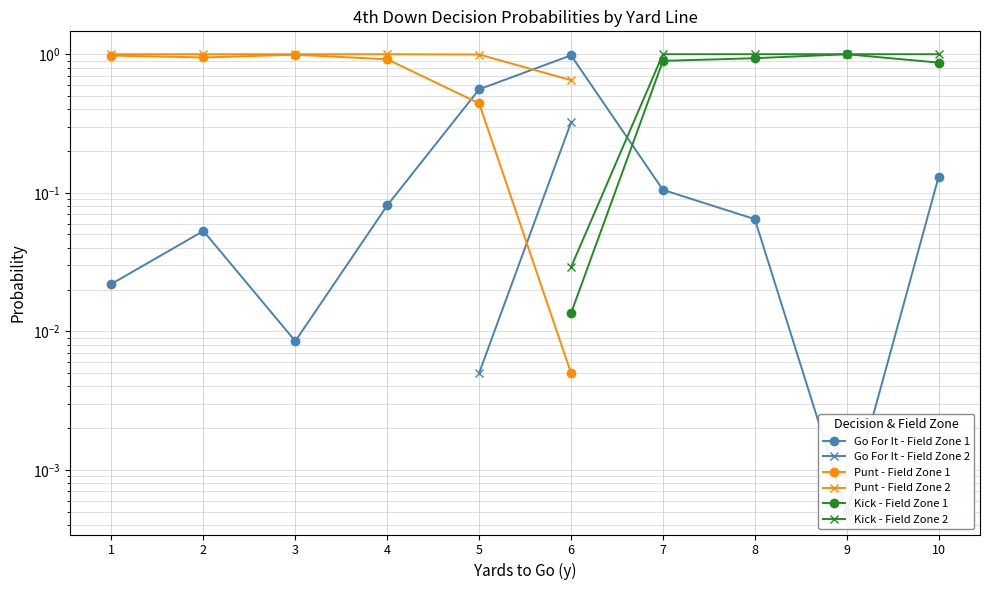

What is the lowest value of the Punt - Field Zone 2 series?

0.6